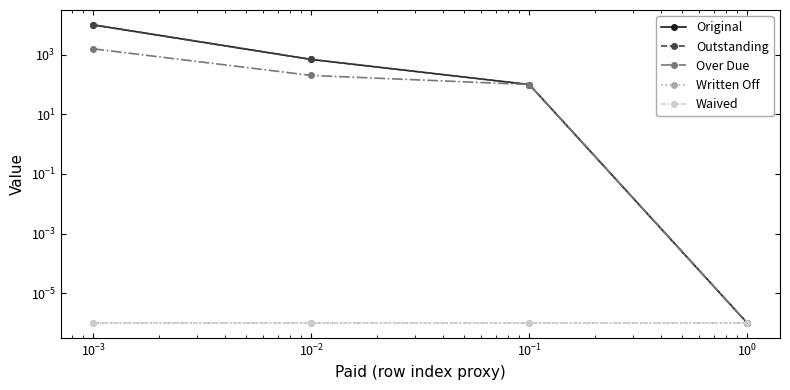

What is the average value of the Over Due series?

469.2